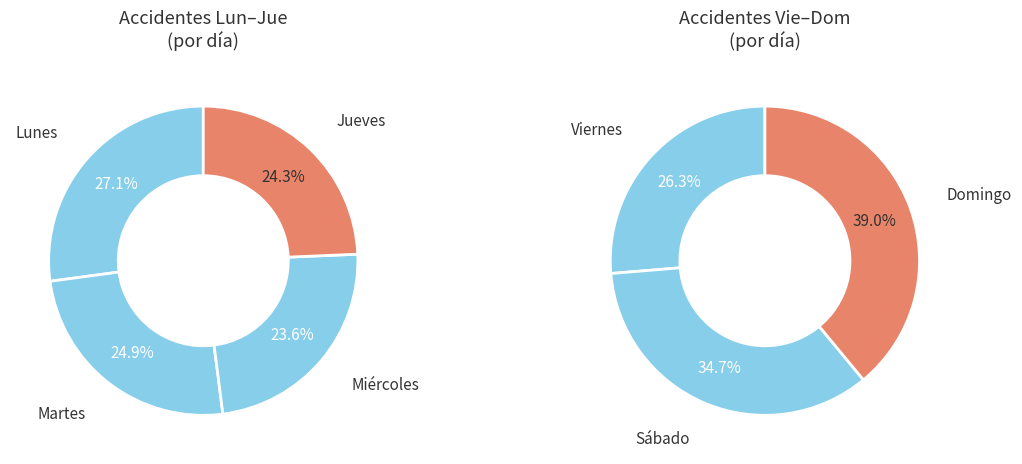

Count the number of slices in the pie.

7